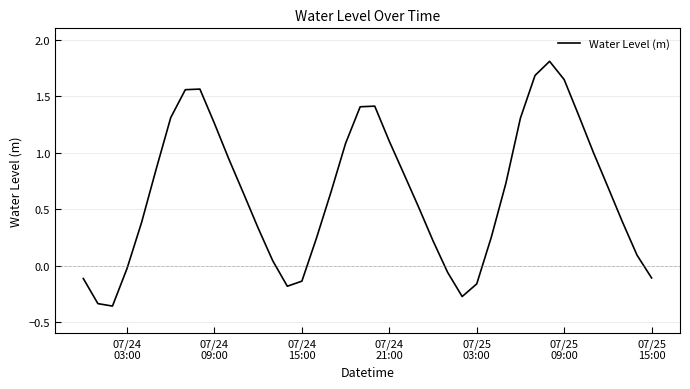

What is the difference between the maximum and minimum values?

2.2